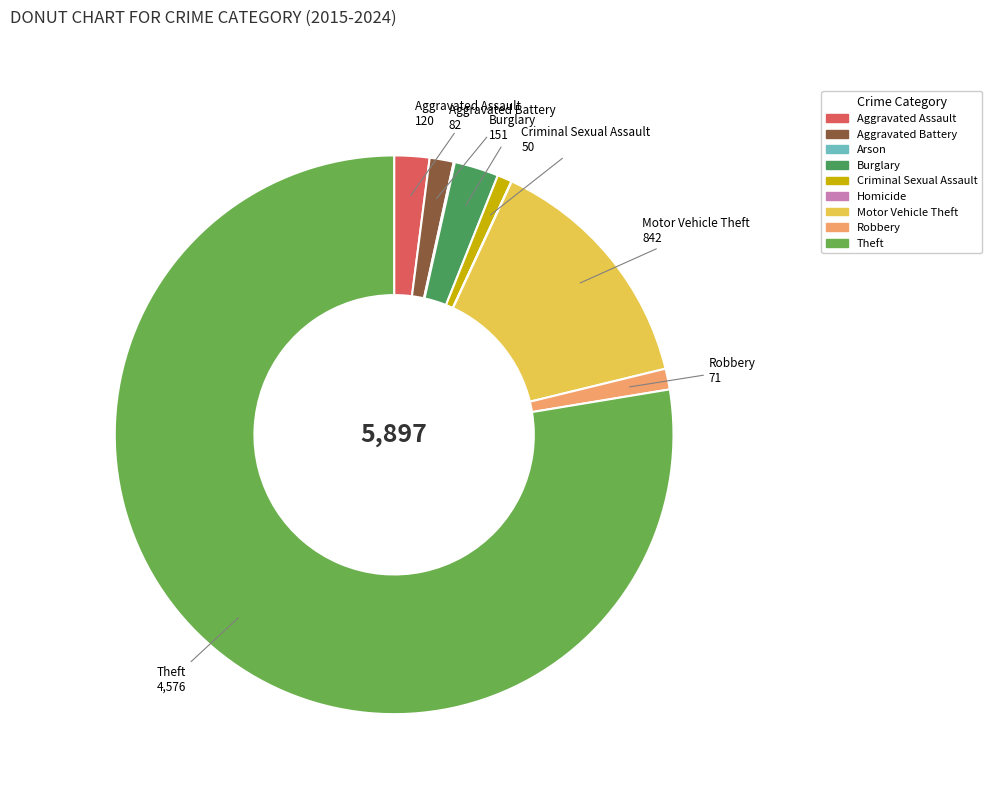

Does Theft account for over 50% of the chart?

Yes